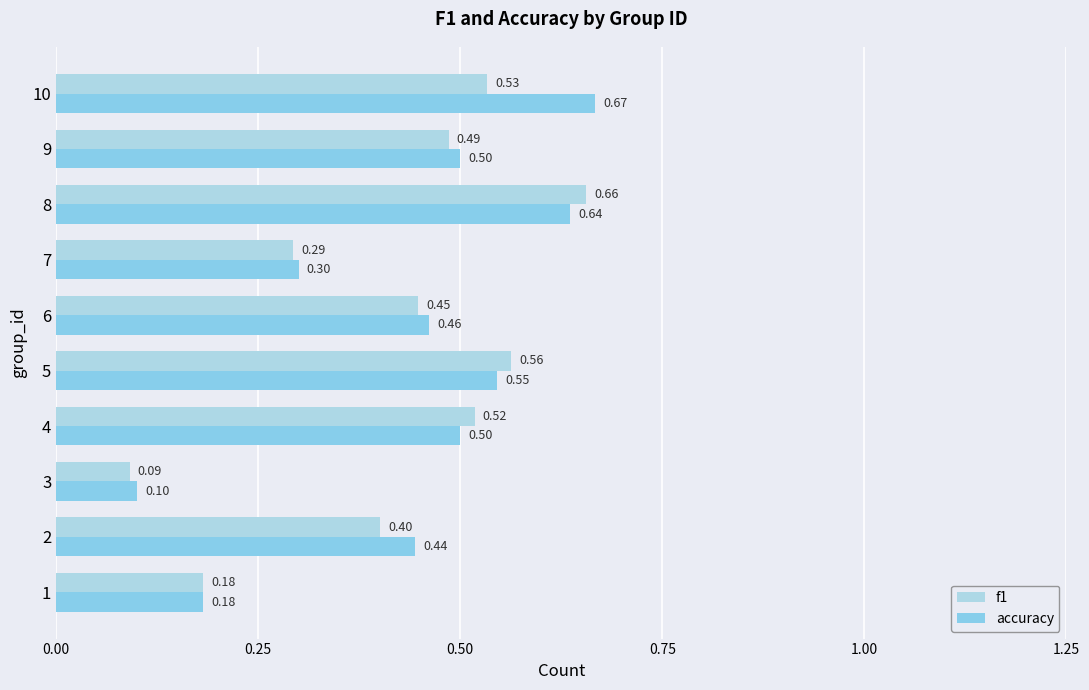

List the series in order of their peak value, highest first.

accuracy, f1